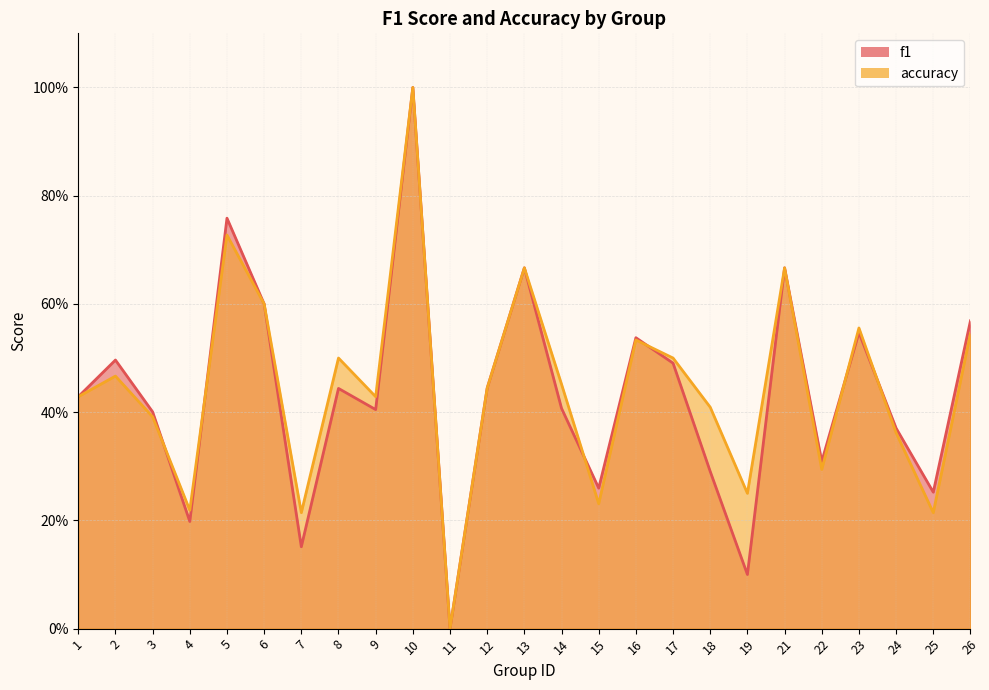

How many interior local peaks does the accuracy series have?

8